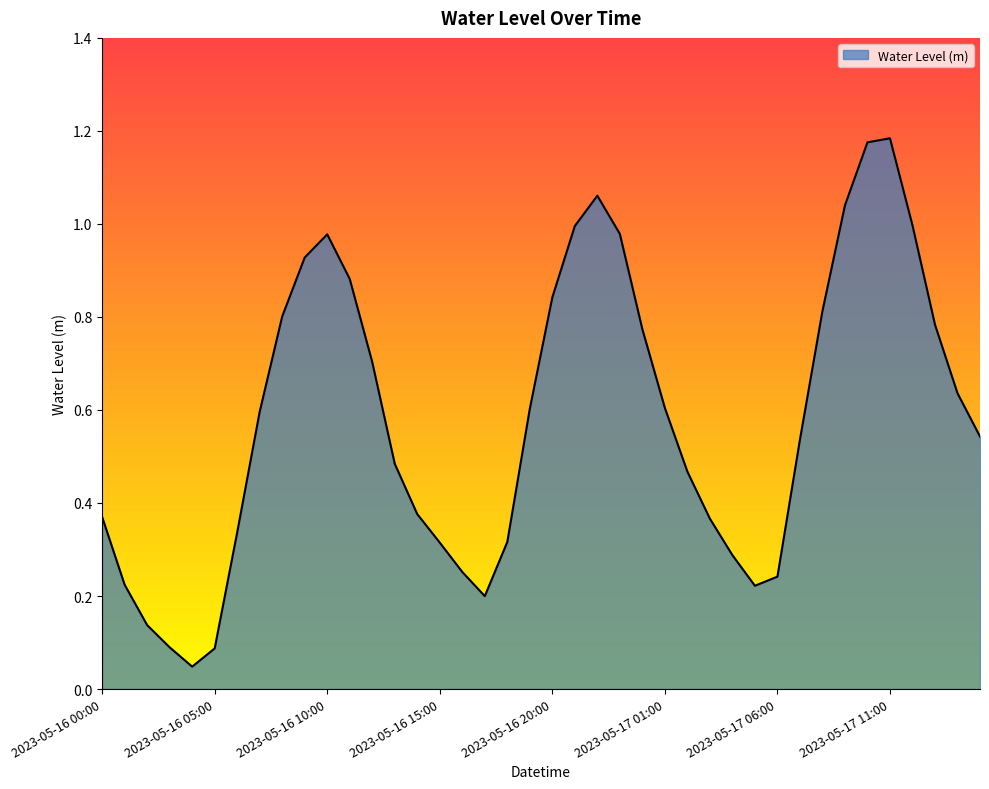

How many lines are shown in the chart?

1